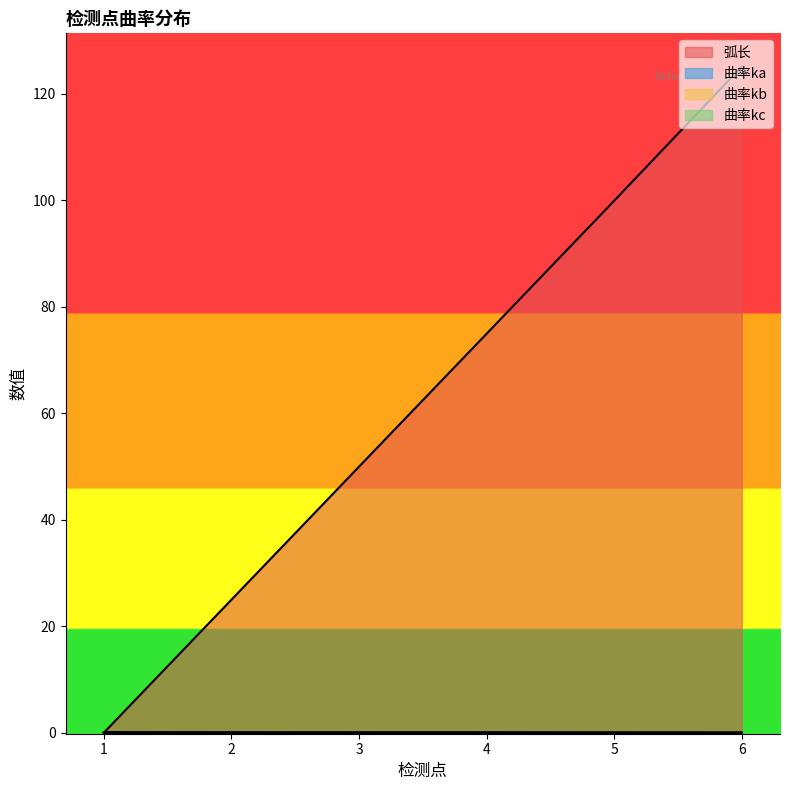

Count the number of categories in the chart.

6